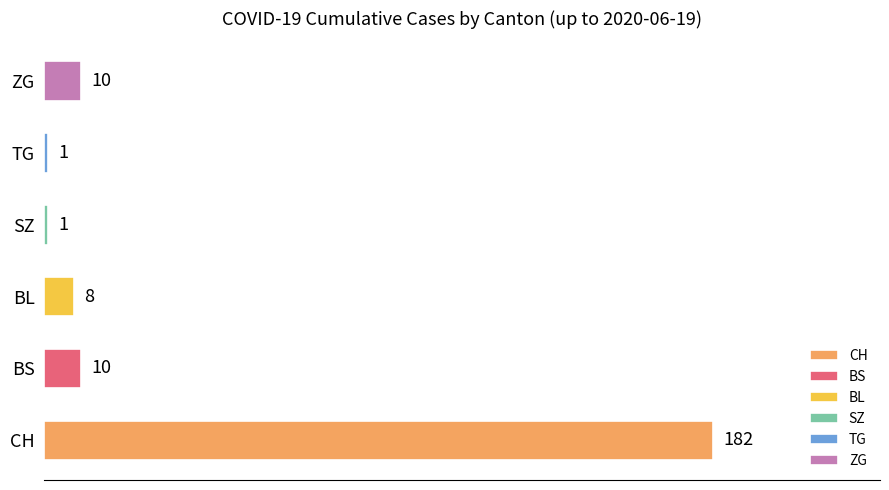

Approximately how many times larger is the value at BL compared to ZG?

0.8